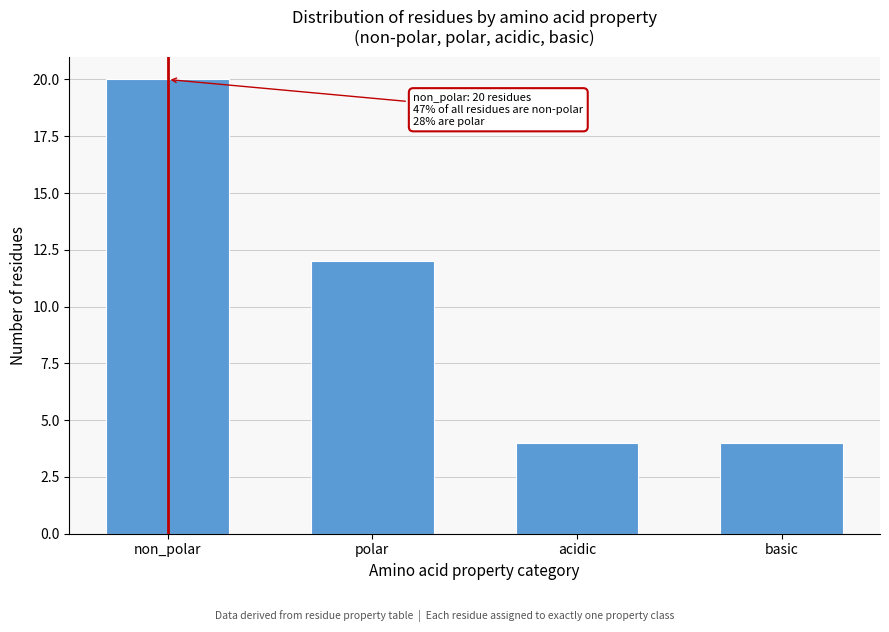

Reading left to right, what are all the values shown in this chart?

20	12	4	4